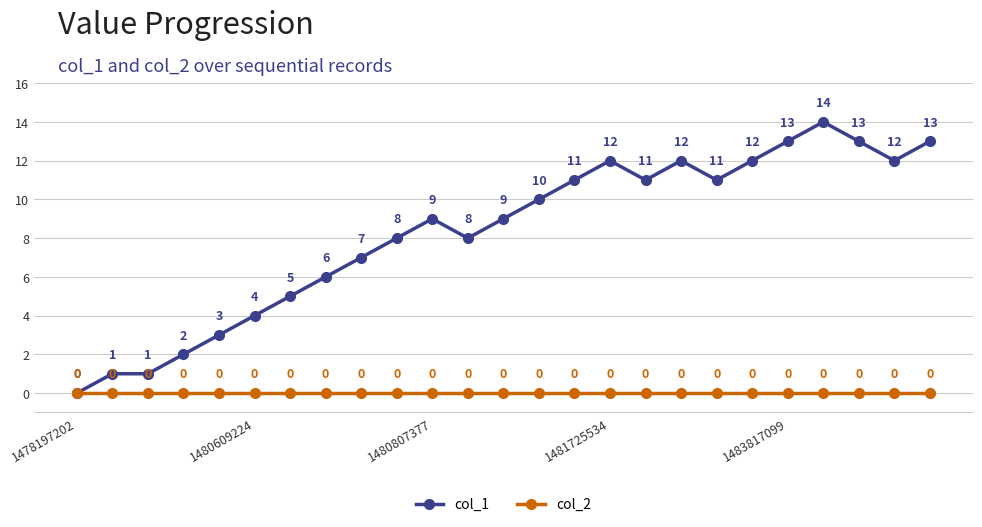

Reading left to right, extract all data points from this chart.

col_1: 0	1	1	2	3	4	5	6	7	8	9	8	9	10	11	12	11	12	11	12	13	14	13	12	13
col_2: 0	0	0	0	0	0	0	0	0	0	0	0	0	0	0	0	0	0	0	0	0	0	0	0	0